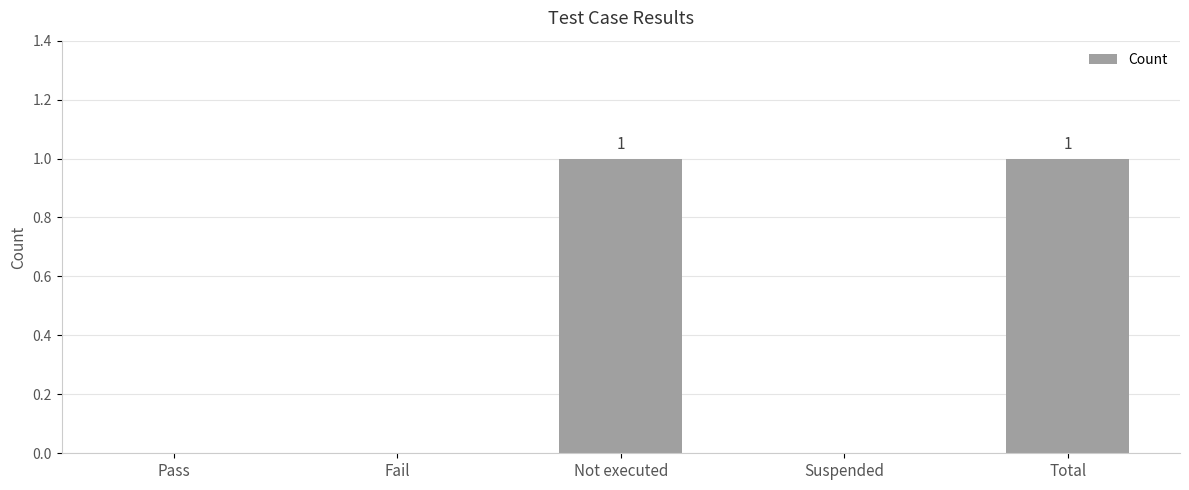

The chart shows a value of 0 at Suspended. True or false?

True